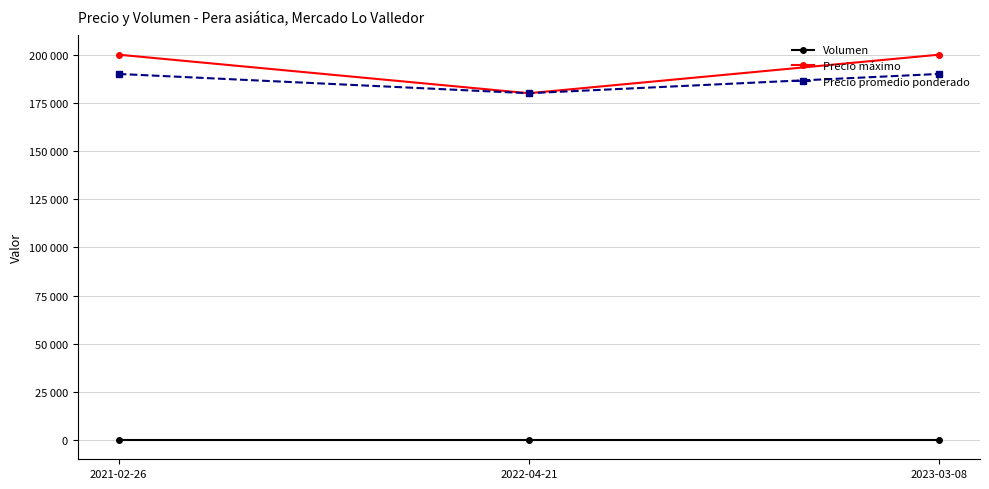

Which series has the largest range (max minus min)?

Precio máximo